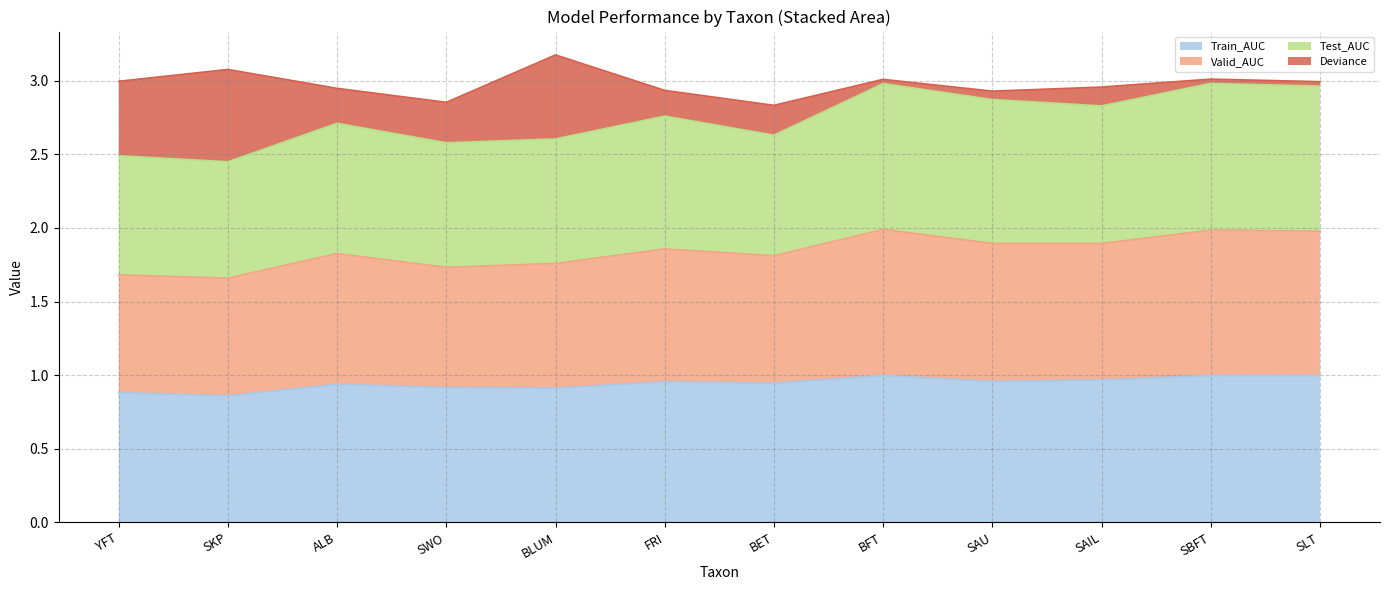

At which category does Valid_AUC reach its first local peak?

ALB